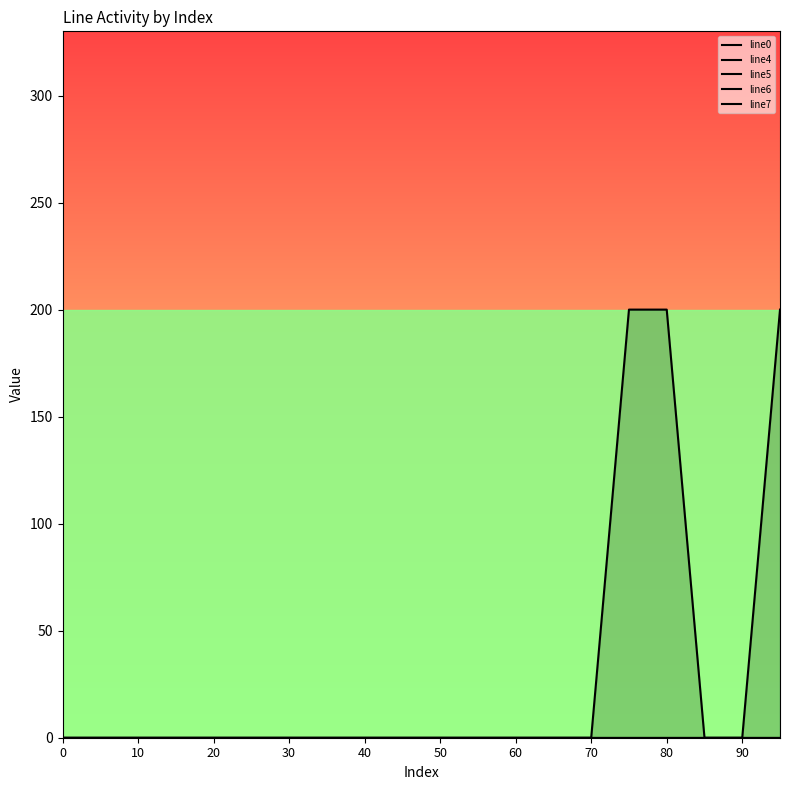

Does the chart display data point markers on the line(s)?

No